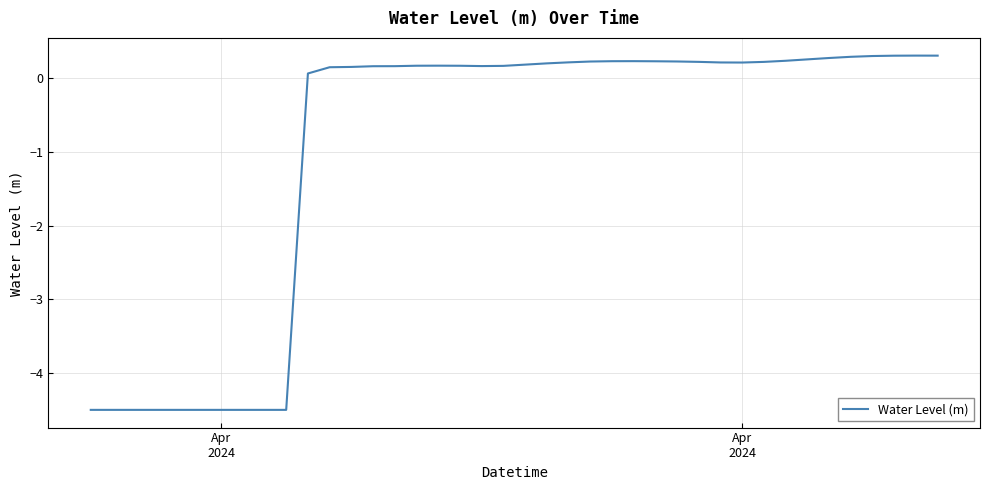

What is the greatest value displayed?

0.3